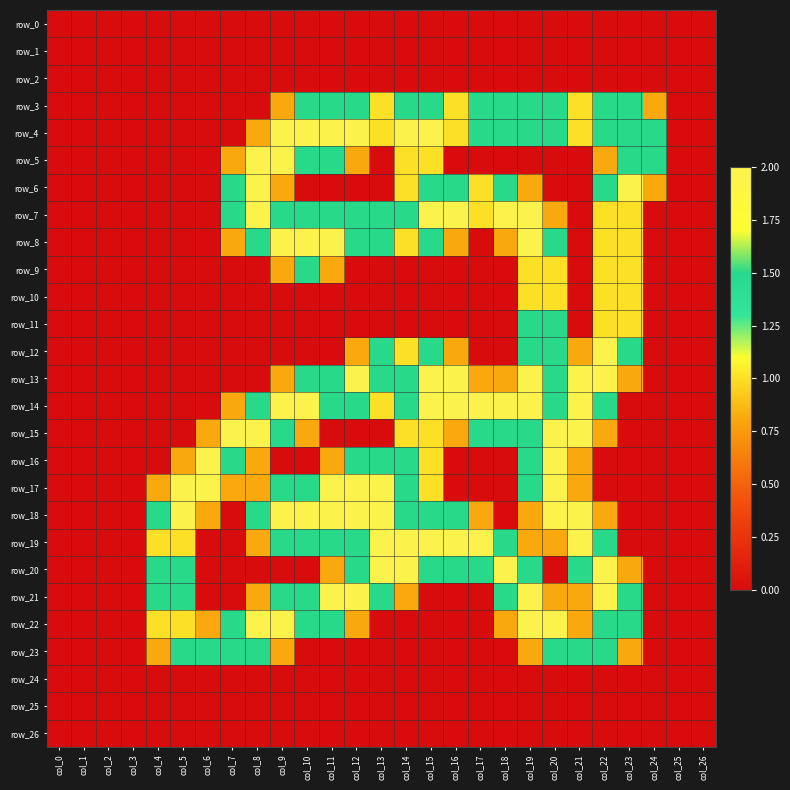

What is the difference between the highest and lowest values at col_21?

2.0